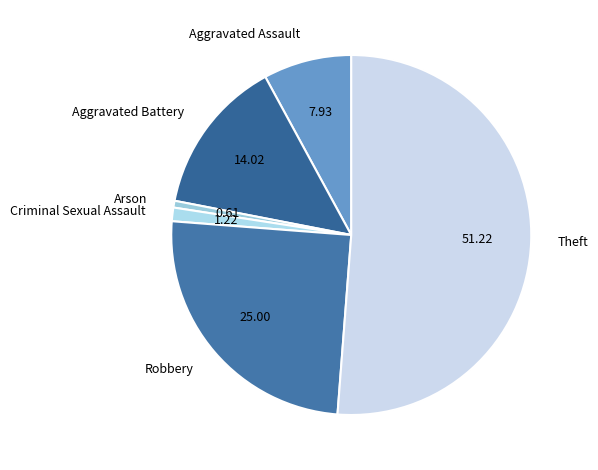

Rank the categories by value from highest to lowest.

Theft, Robbery, Aggravated Battery, Aggravated Assault, Criminal Sexual Assault, Arson